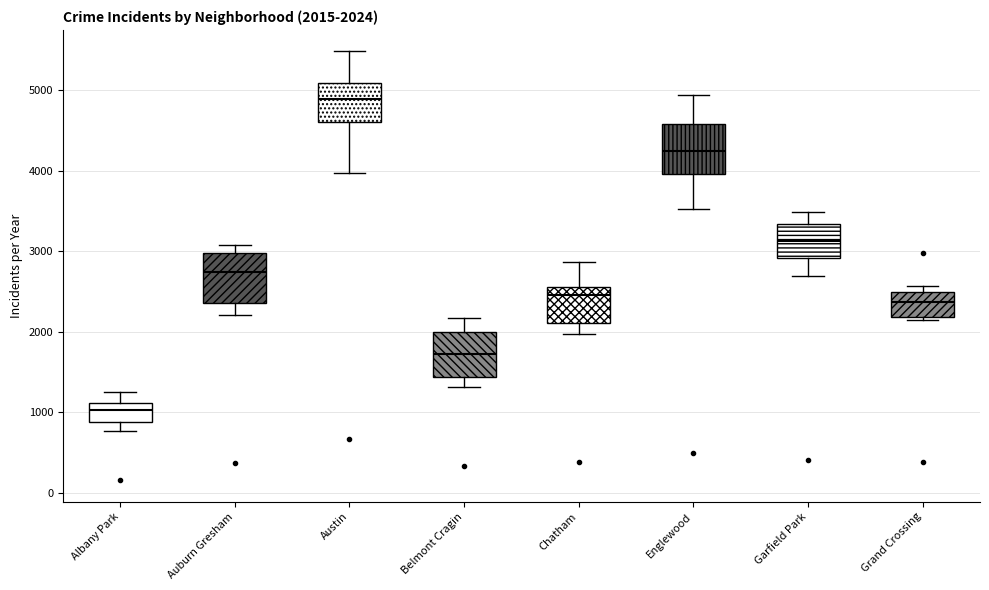

Which box's median line is the highest?

Austin